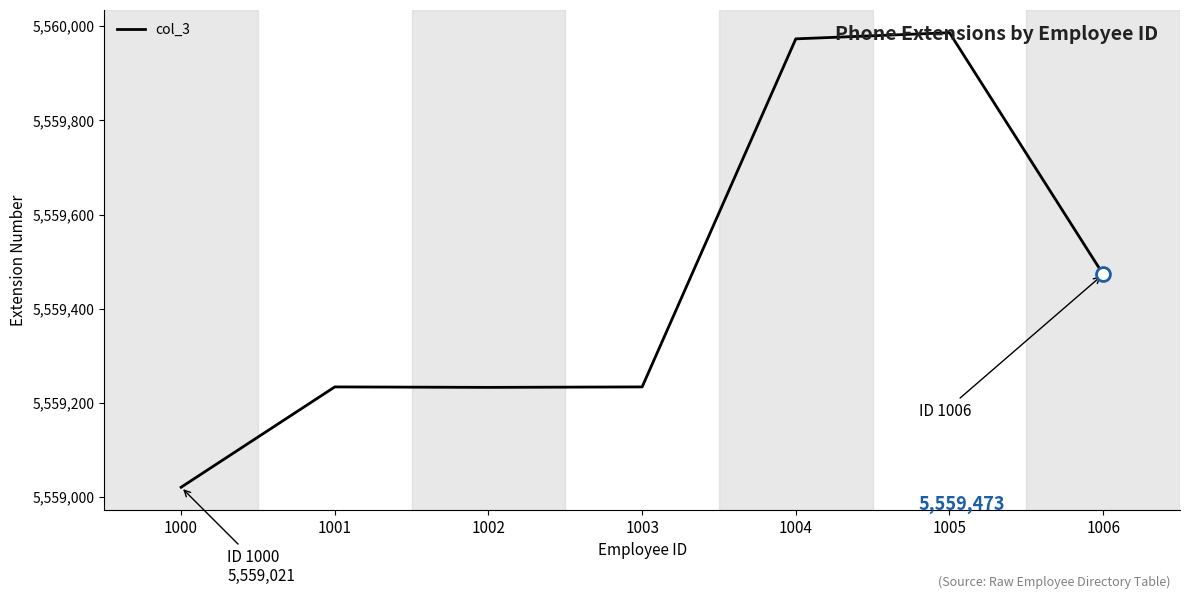

What is the approximate value at 1006, to the nearest 50?

5559450